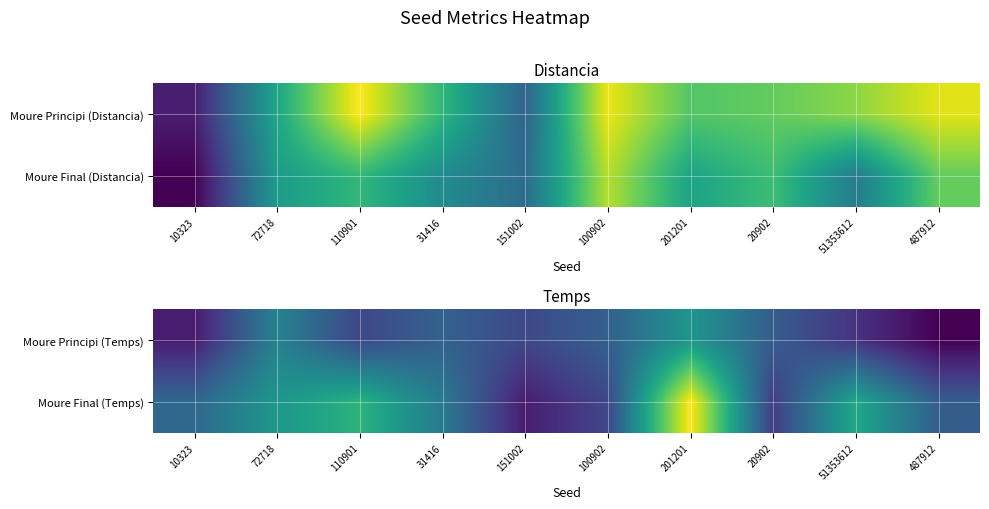

True or false: Moure Principi (Temps) has a value of 4579 at 10323.

False